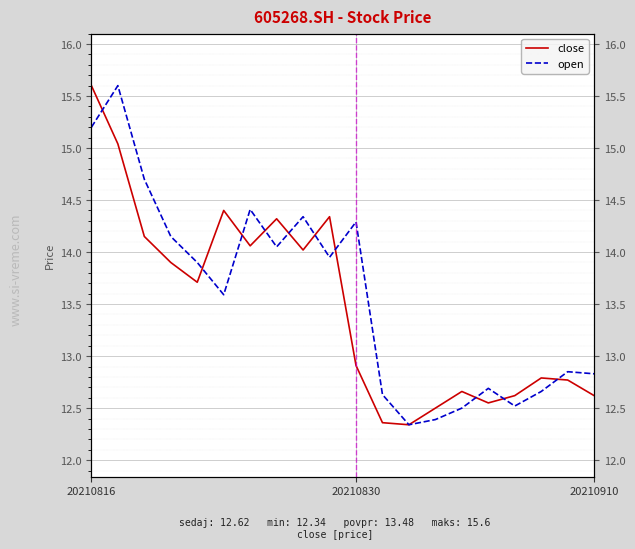

What is the approximate value of open at 9?

13.9